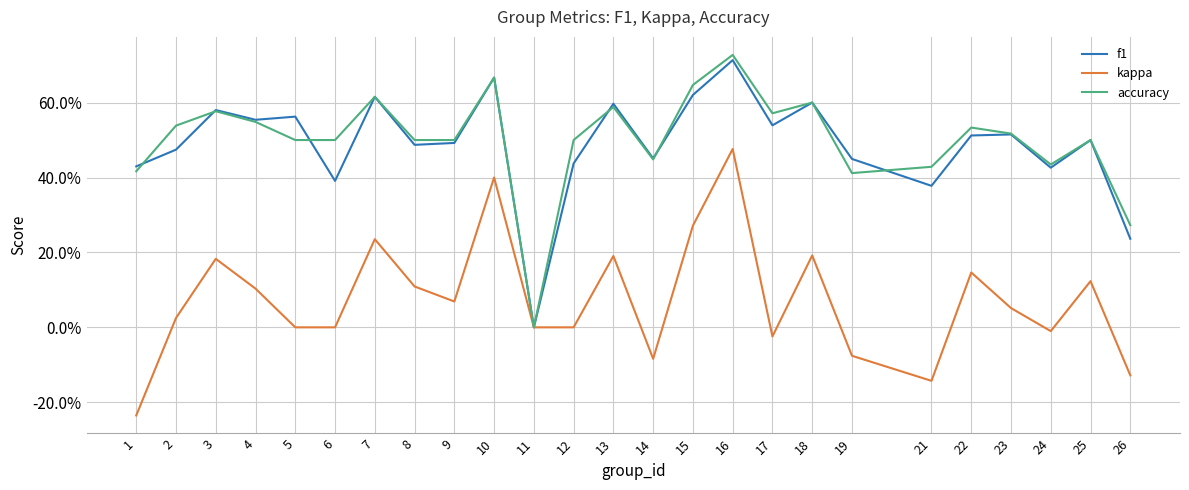

True or false: accuracy and f1 cross at least once.

True